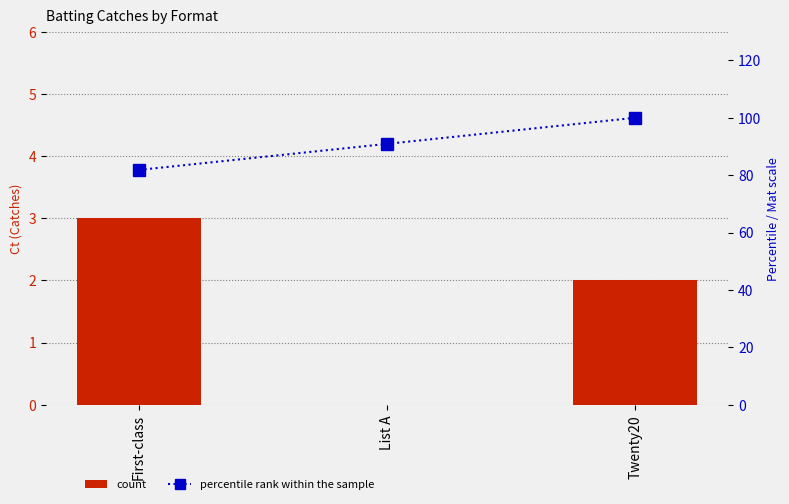

The value of percentile rank within the sample at Twenty20 is 100.0. True or false?

True